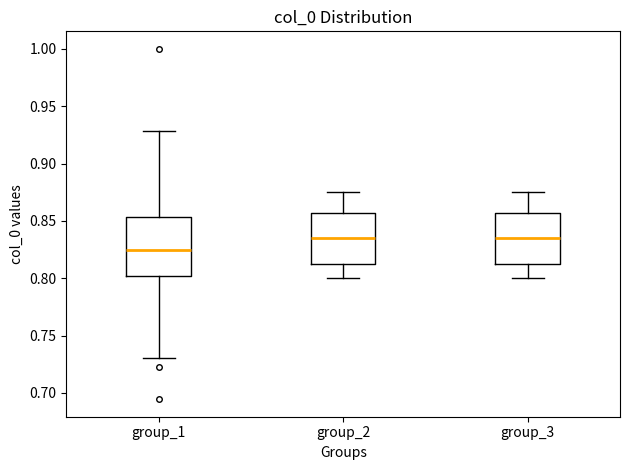

Reading left to right, read every box against the y-axis: the position of its median line, the range the box covers, and the ends of its whiskers. The values are not printed on the chart, so give them approximately, as read against the axis.

group_1: median 0.825, box 0.800 to 0.855, whiskers 0.730 to 0.930
group_2: median 0.835, box 0.815 to 0.855, whiskers 0.800 to 0.875
group_3: median 0.835, box 0.815 to 0.855, whiskers 0.800 to 0.875